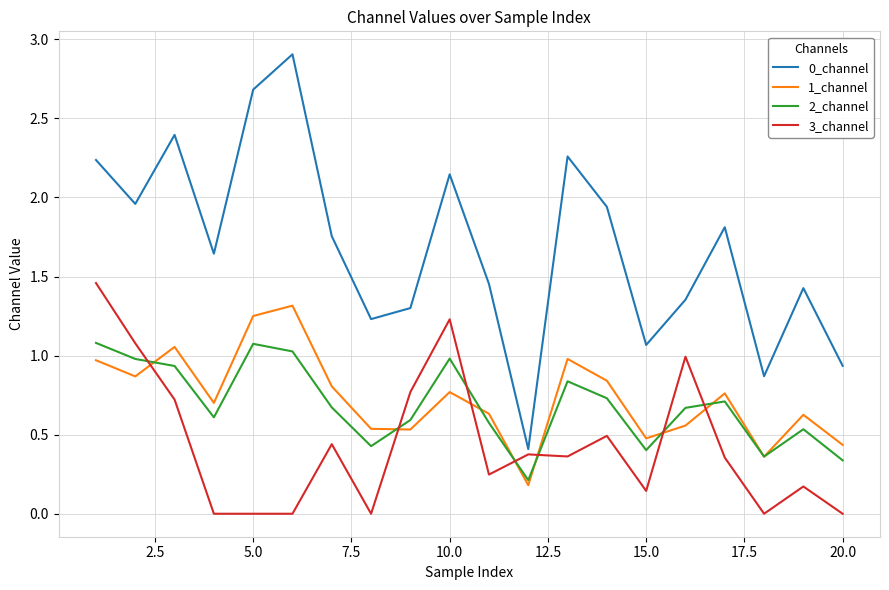

What is the maximum value shown in the chart?

2.9